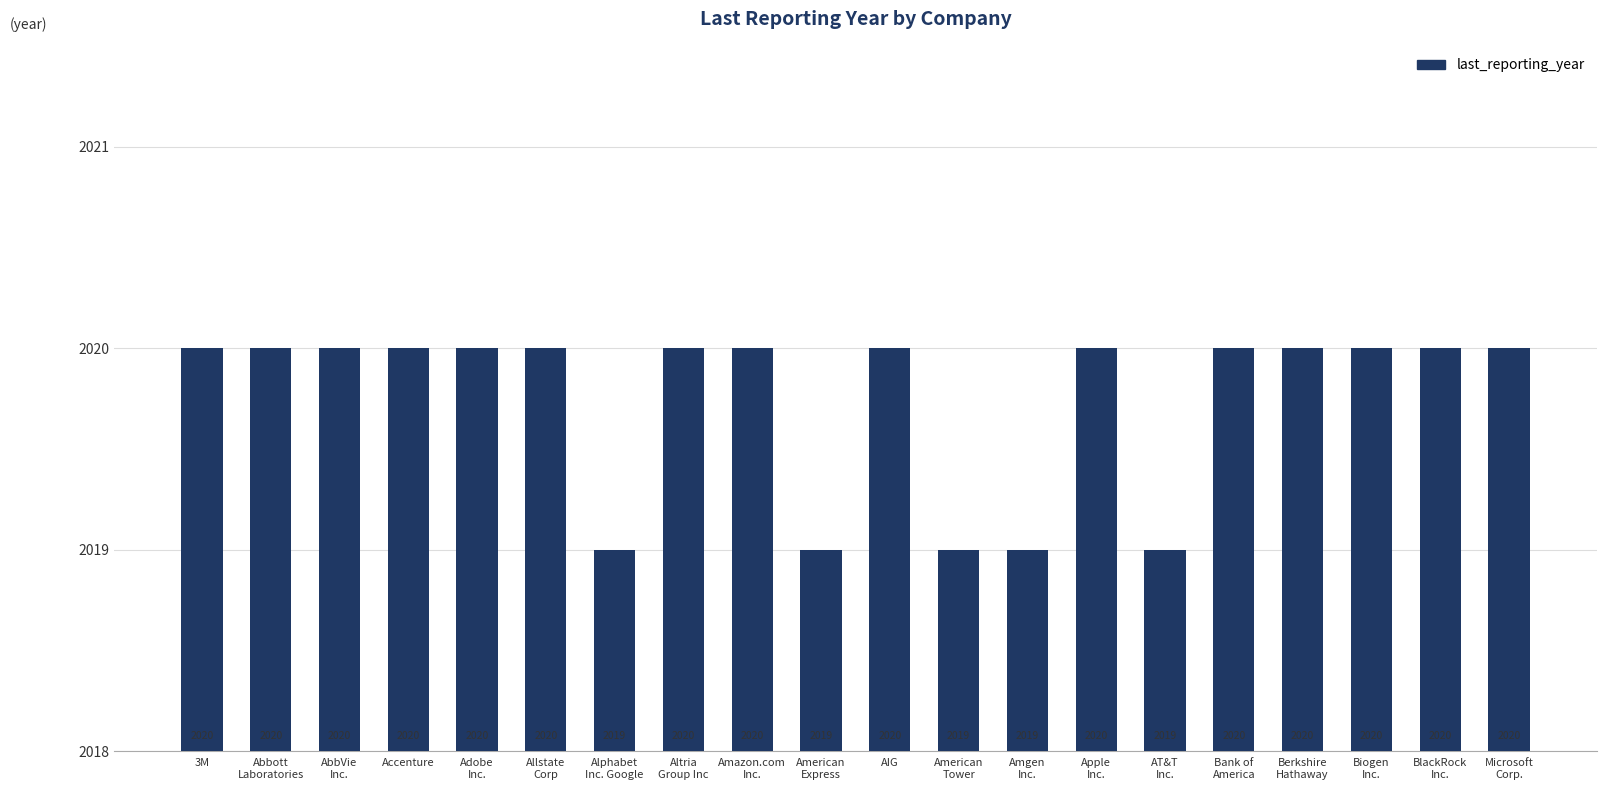

Approximately how many times larger is the value at Amgen
Inc. compared to Accenture?

1.0